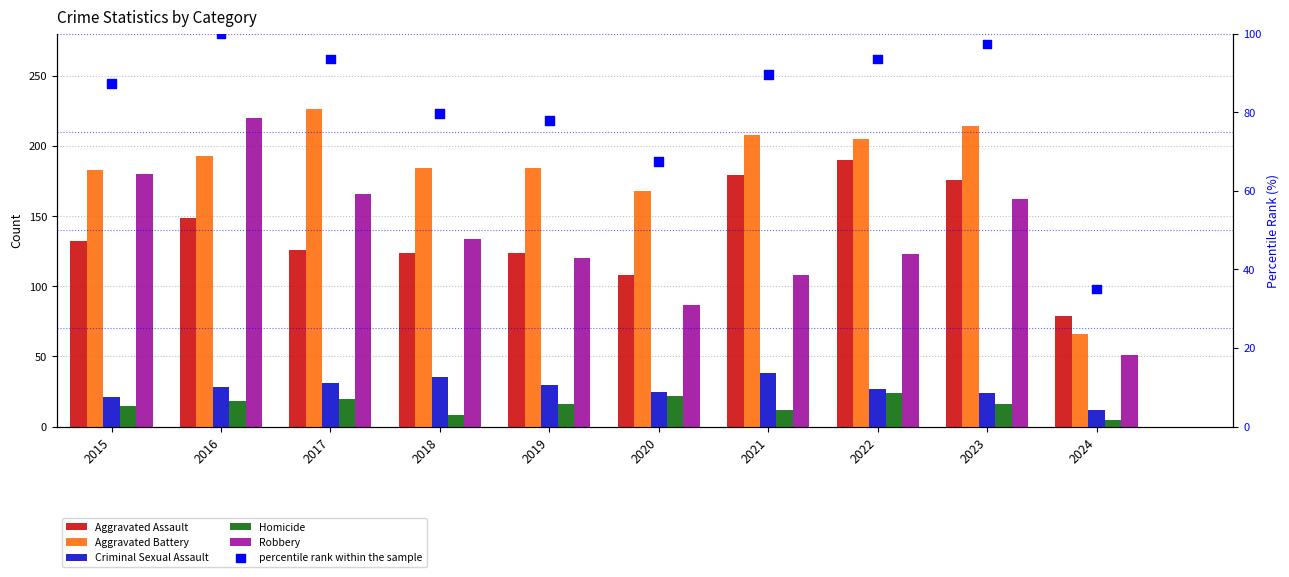

Which series has the largest Y range (max minus min)?

Robbery